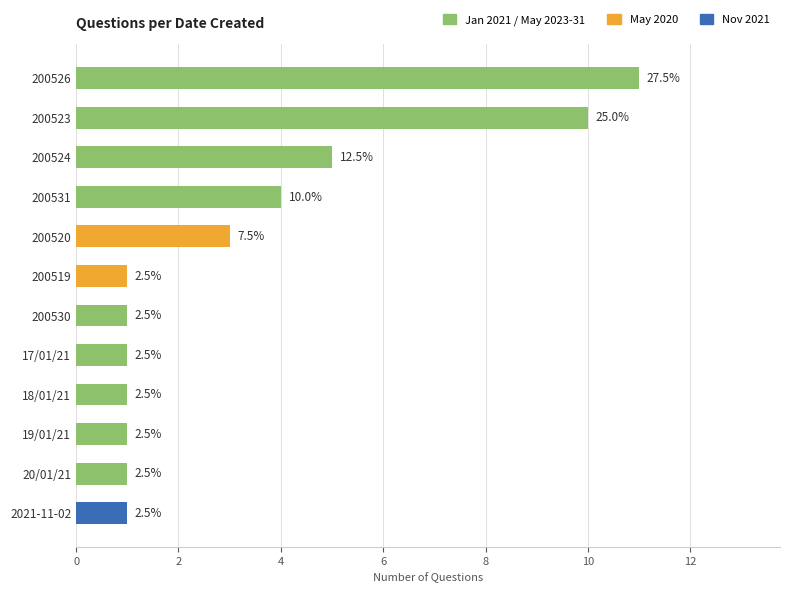

What is the smallest value displayed?

1